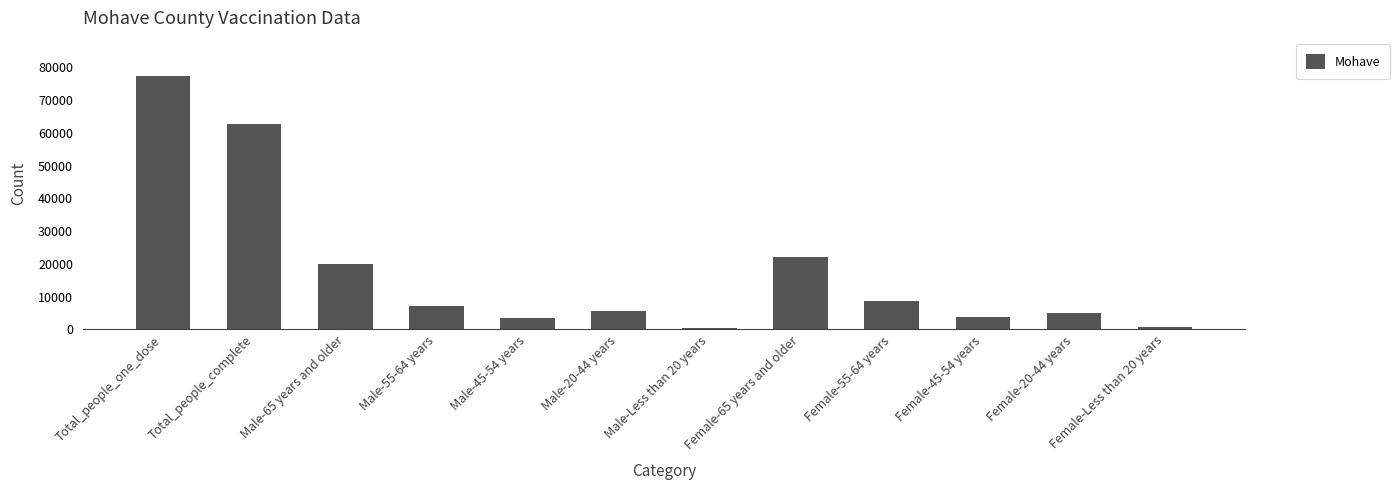

What is the label of the 3rd bar from the right?

Female-45-54 years